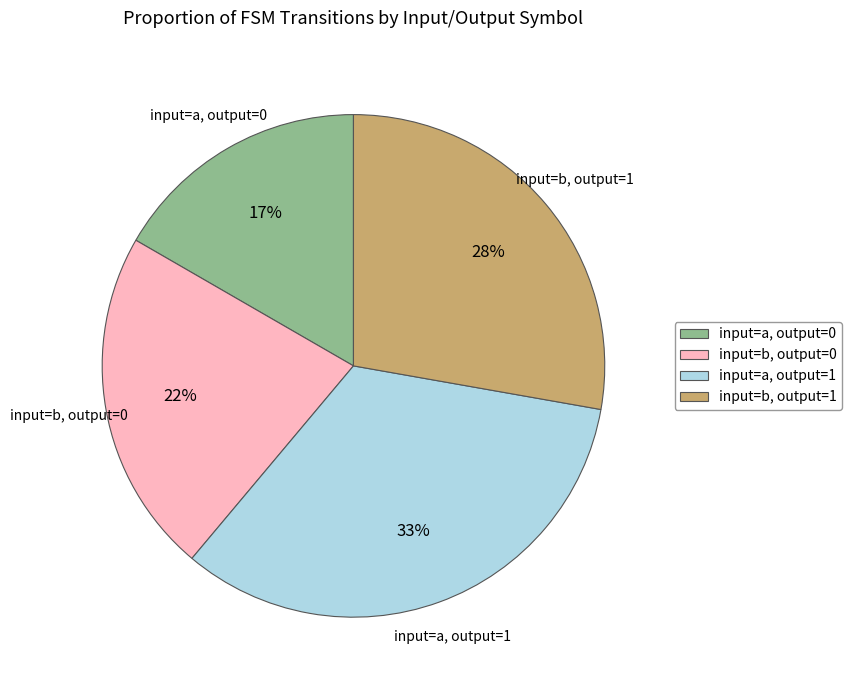

To the nearest percent, what is the difference between the input=b, output=0 and input=a, output=1 slice percentages?

11%